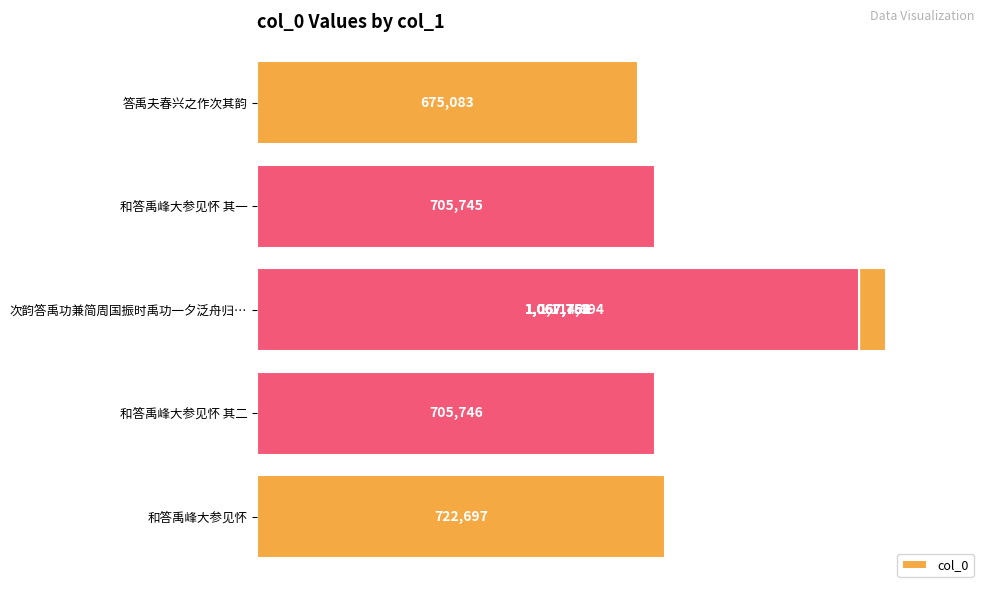

Is it true that the value at 和答禹峰大参见怀 其一 is 705745?

True